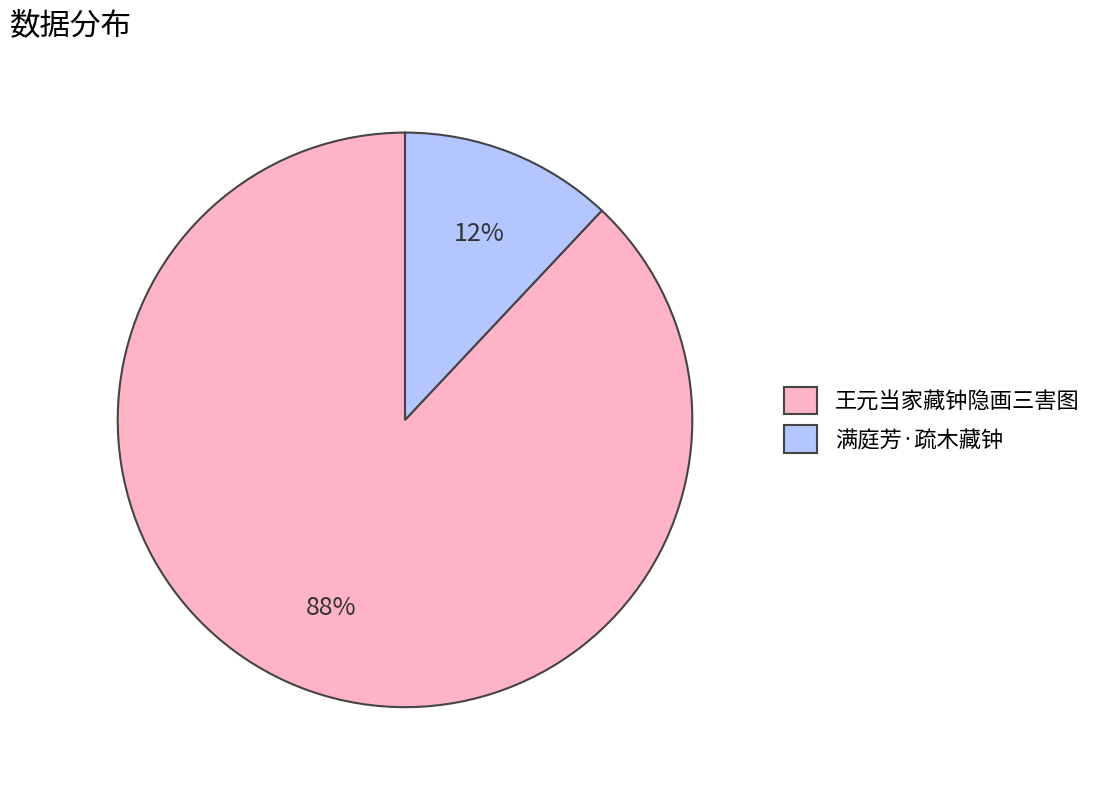

The 满庭芳·疏木藏钟 slice represents 1% of the pie. True or false?

False